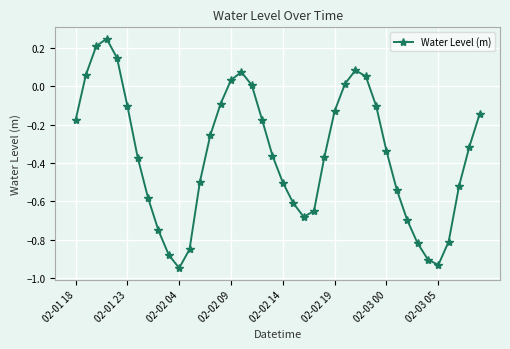

What is the difference between the maximum and minimum values?

1.2